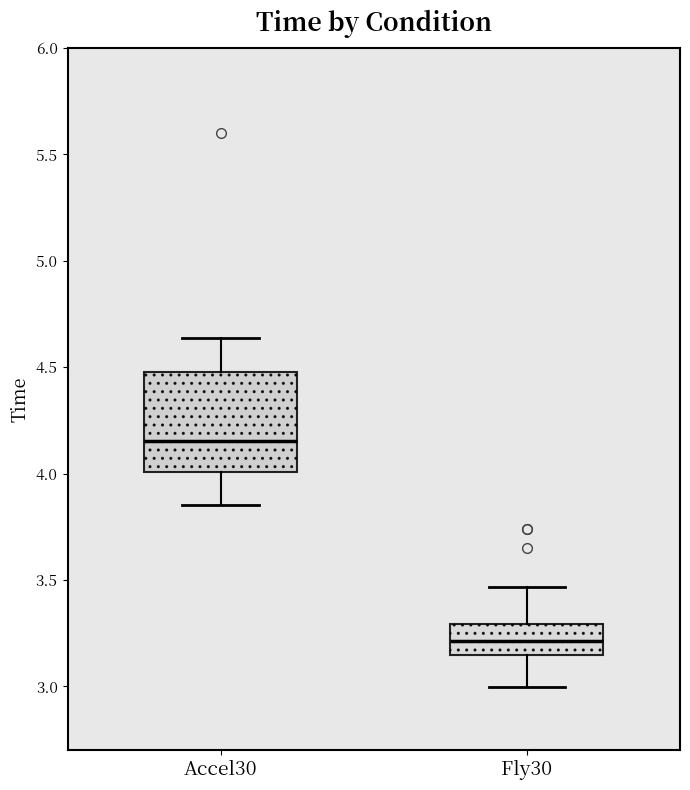

Where does the upper whisker of the box for Fly30 end on the y-axis? The values are not printed on the chart, so give them approximately, as read against the axis.

3.45